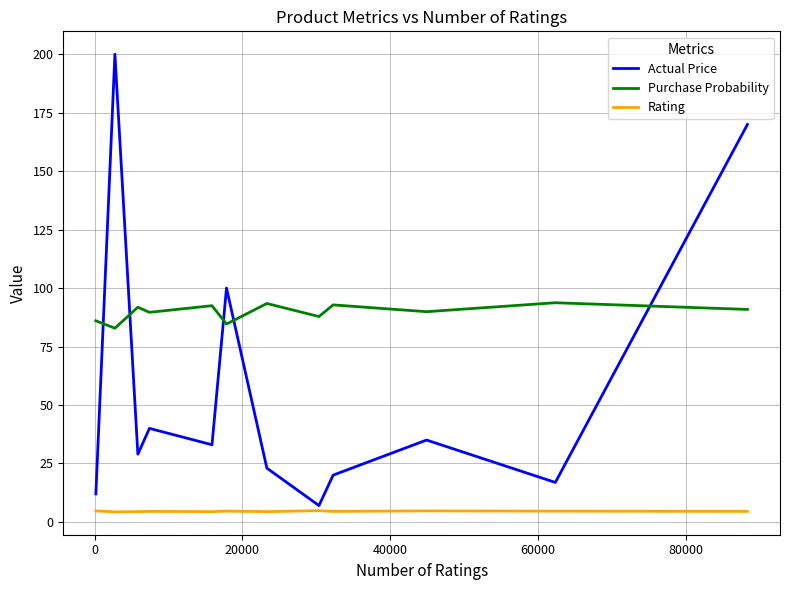

What is the average value of the Purchase Probability series?

89.6